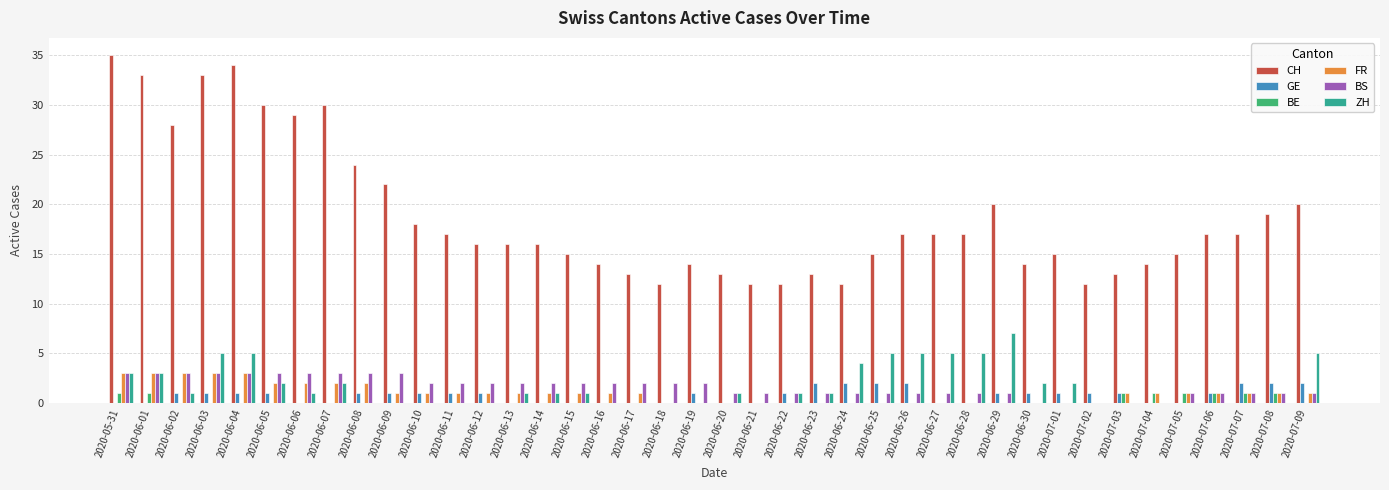

What is the sum of all BE values?

8